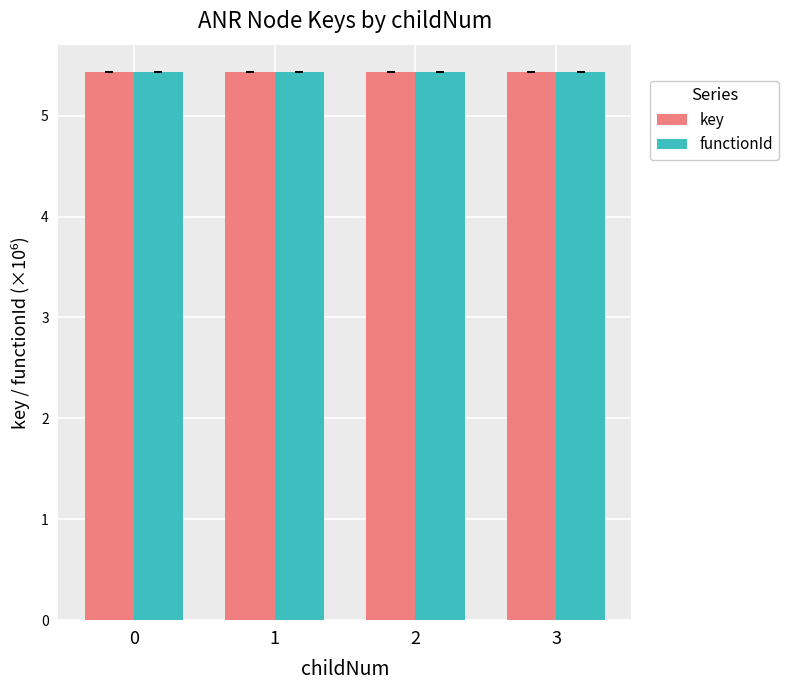

What is the maximum value for functionId?

5.4